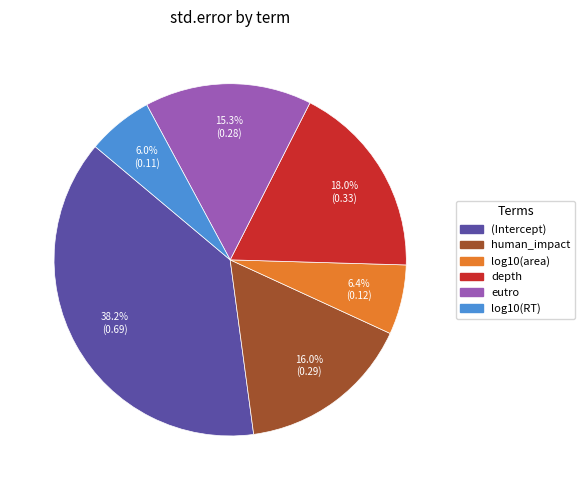

What percentage do log10(area) and log10(RT) together represent?

12.4%